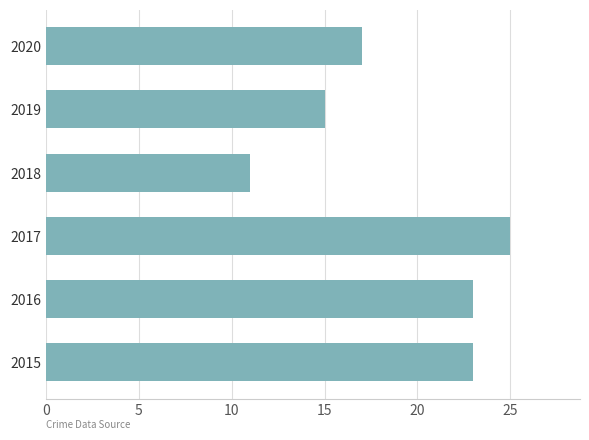

Where is the data nearest to the value 18?

2020